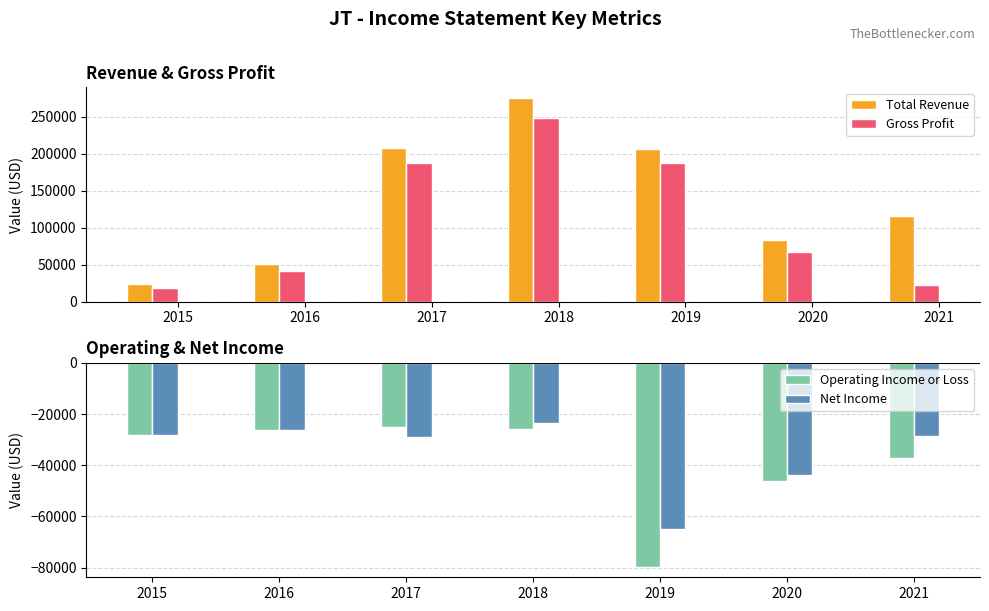

How many data points in Operating Income or Loss are less than -28200?

3